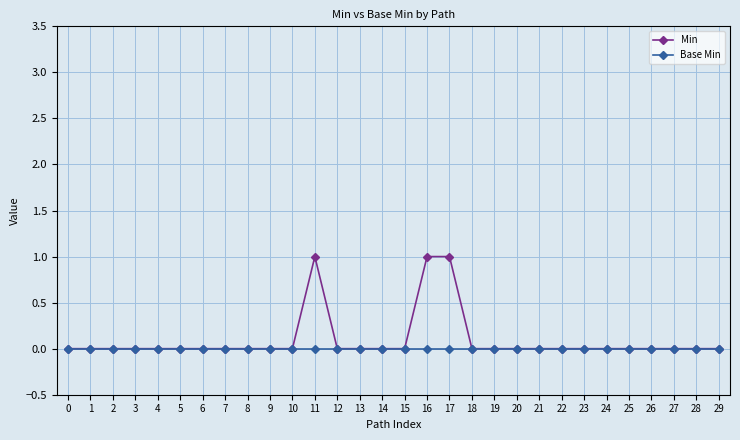

What are all the series names shown in the legend?

Min, Base Min